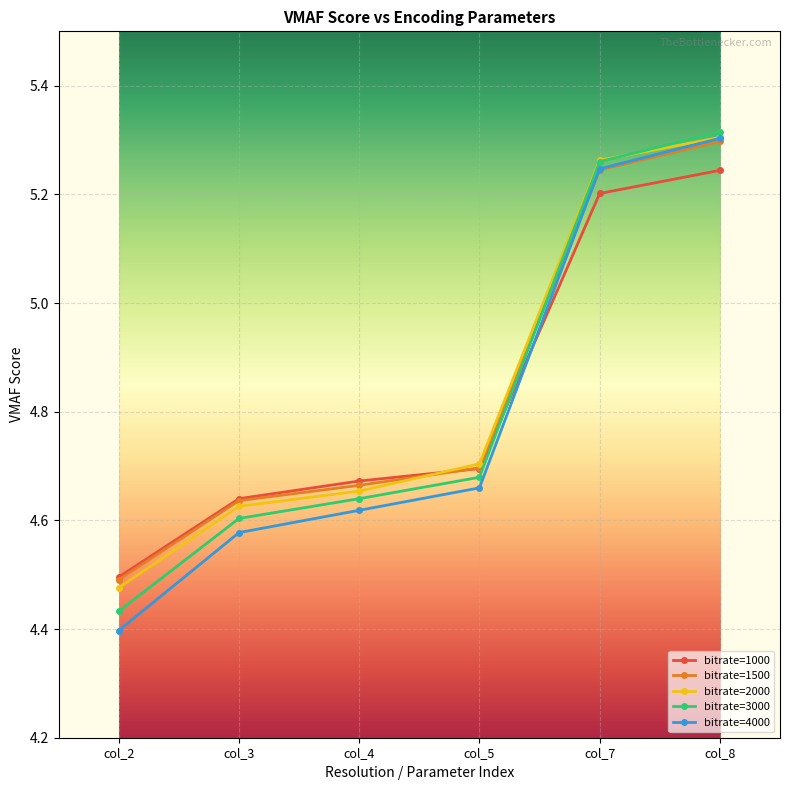

Is it true that bitrate=3000 equals 4.7 at col_5?

True